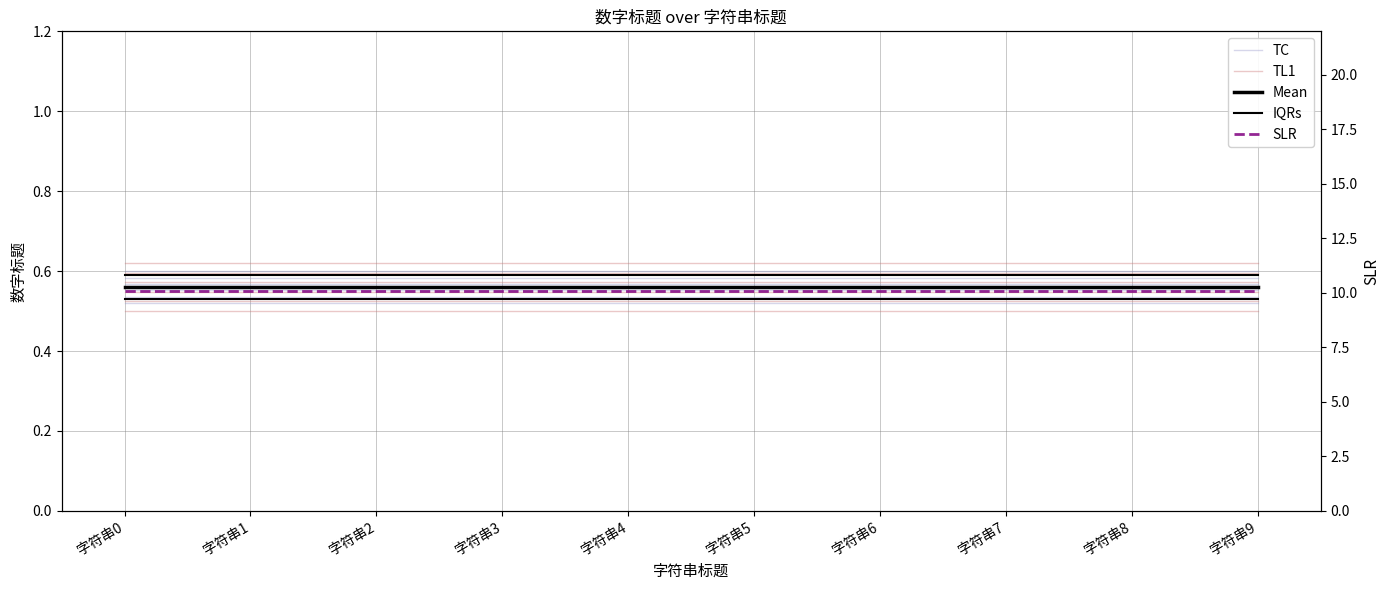

At which label does IQRs reach its peak?

字符串0